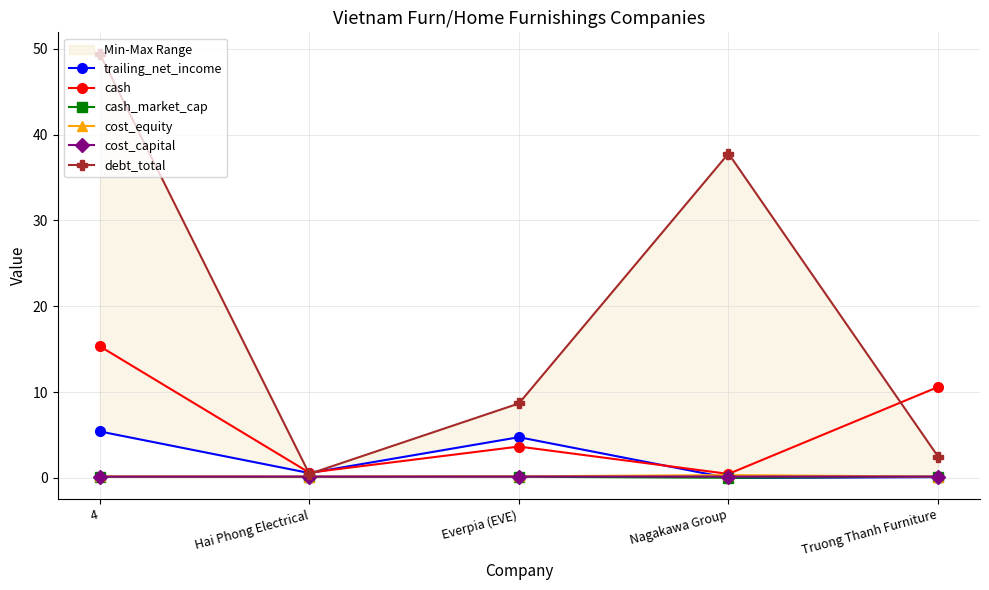

In cash, how many points are lower than both neighbors (excluding endpoints)?

2